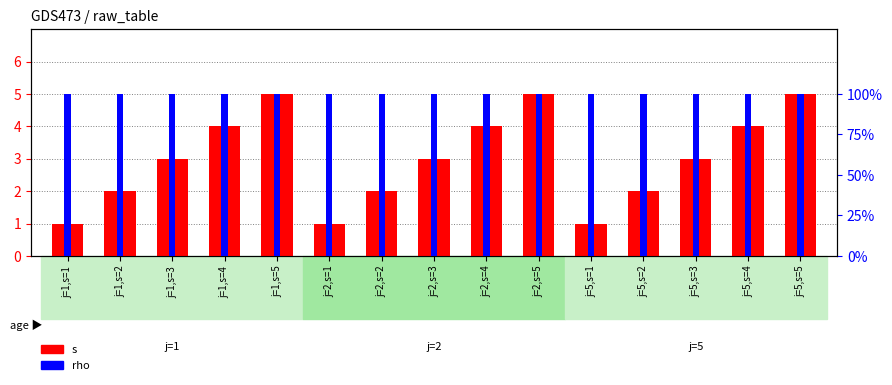

What is the label of the 15th bar from the left?

j=5,s=5